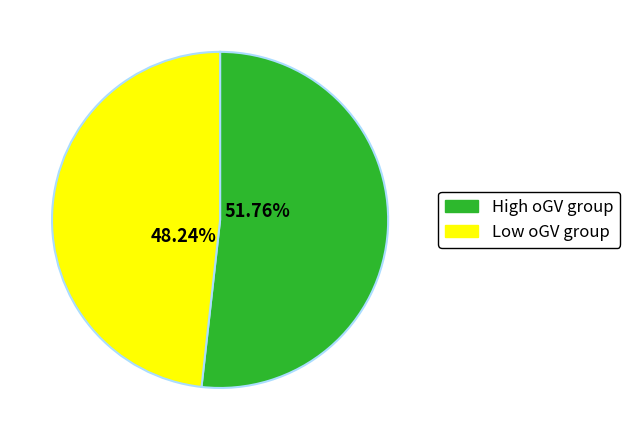

Combined, do High oGV group and Low oGV group account for over 50%?

Yes